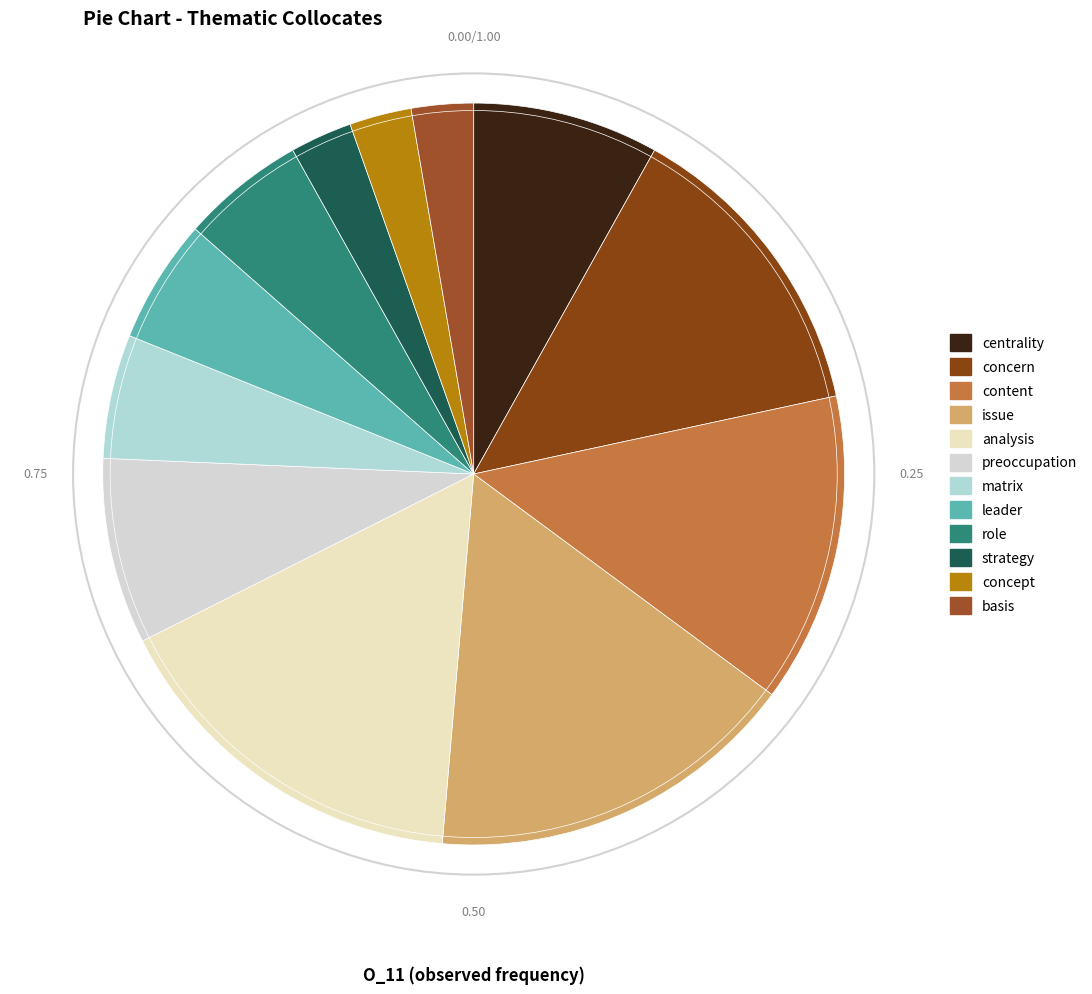

How many segments does this pie chart have?

12